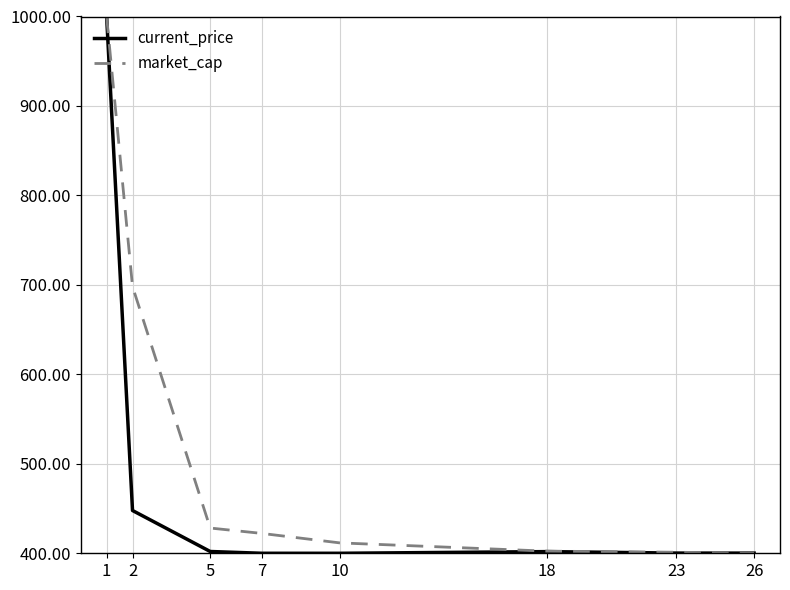

Read the current_price value at 23.

400.2